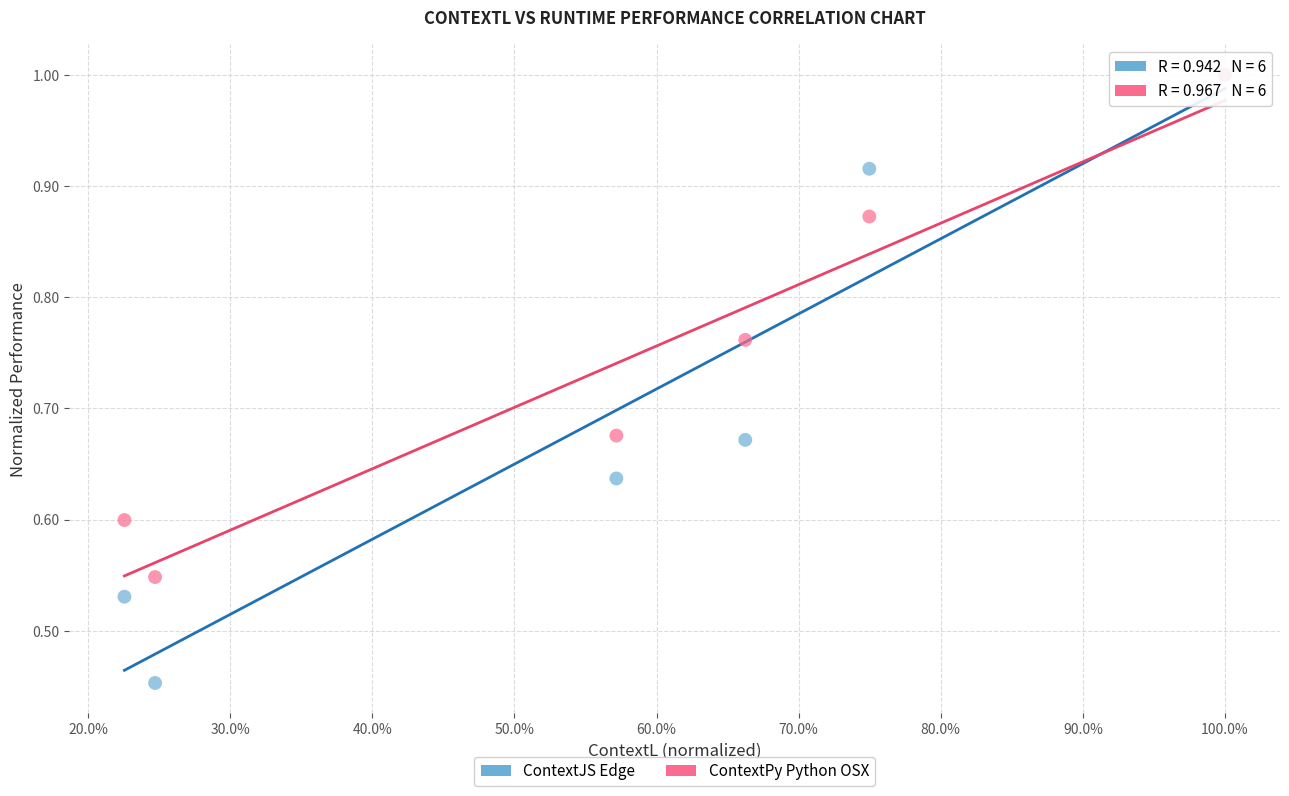

What are all the series names shown in the legend?

ContextJS Edge, ContextPy Python OSX